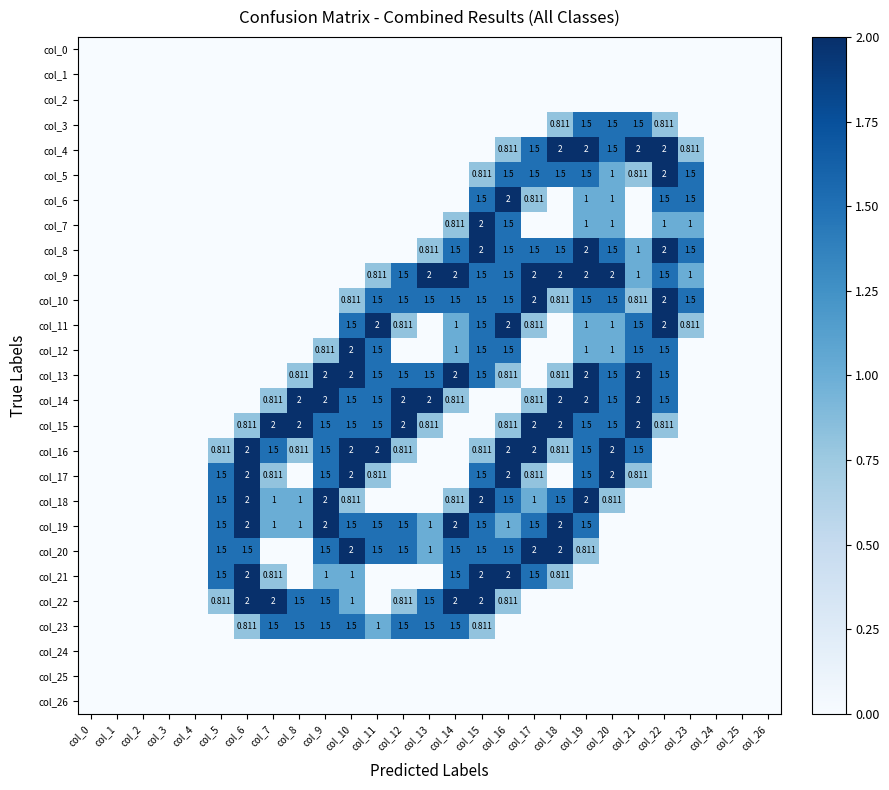

What is the greatest value displayed?

2.0